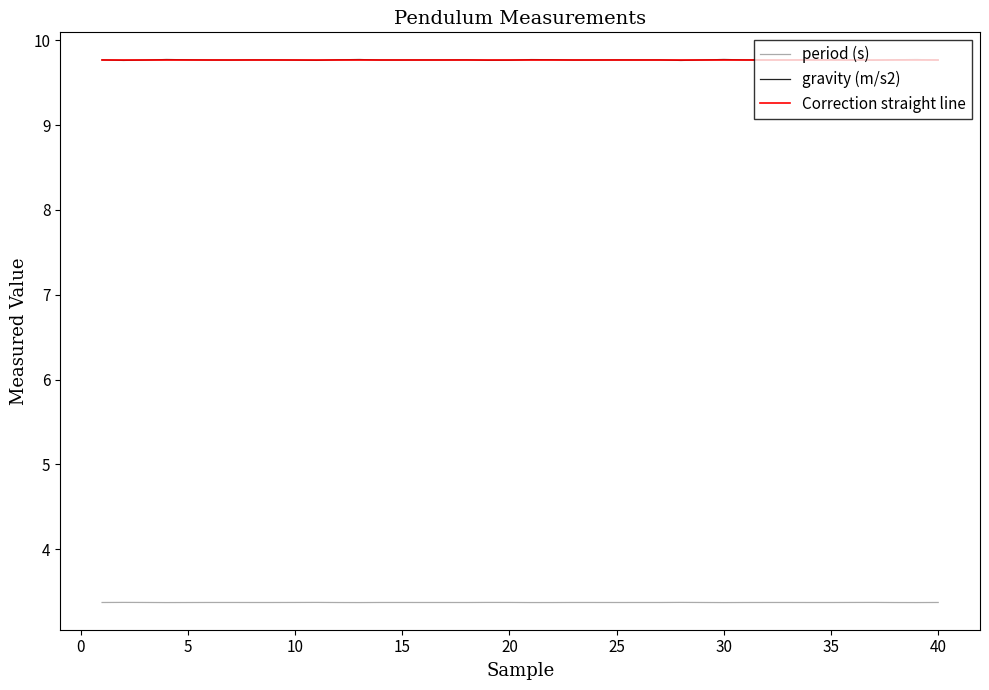

True or false: gravity (m/s2) and period (s) intersect in this chart.

False